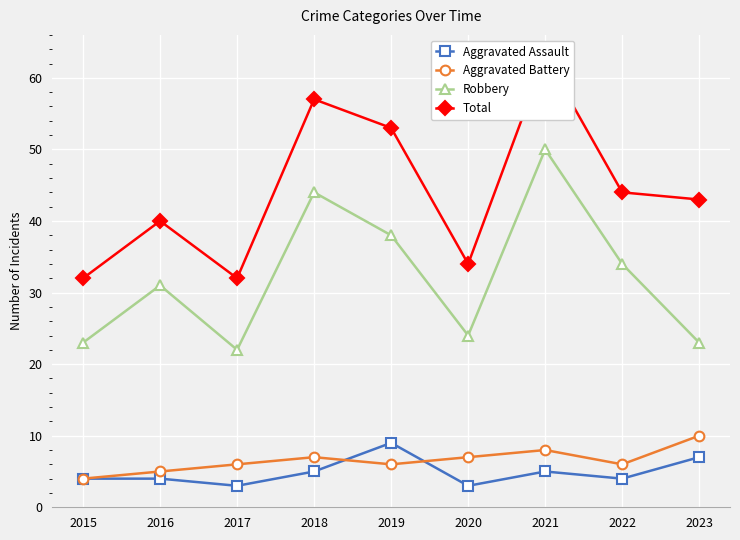

How many Aggravated Assault values are between 4 and 5?

5